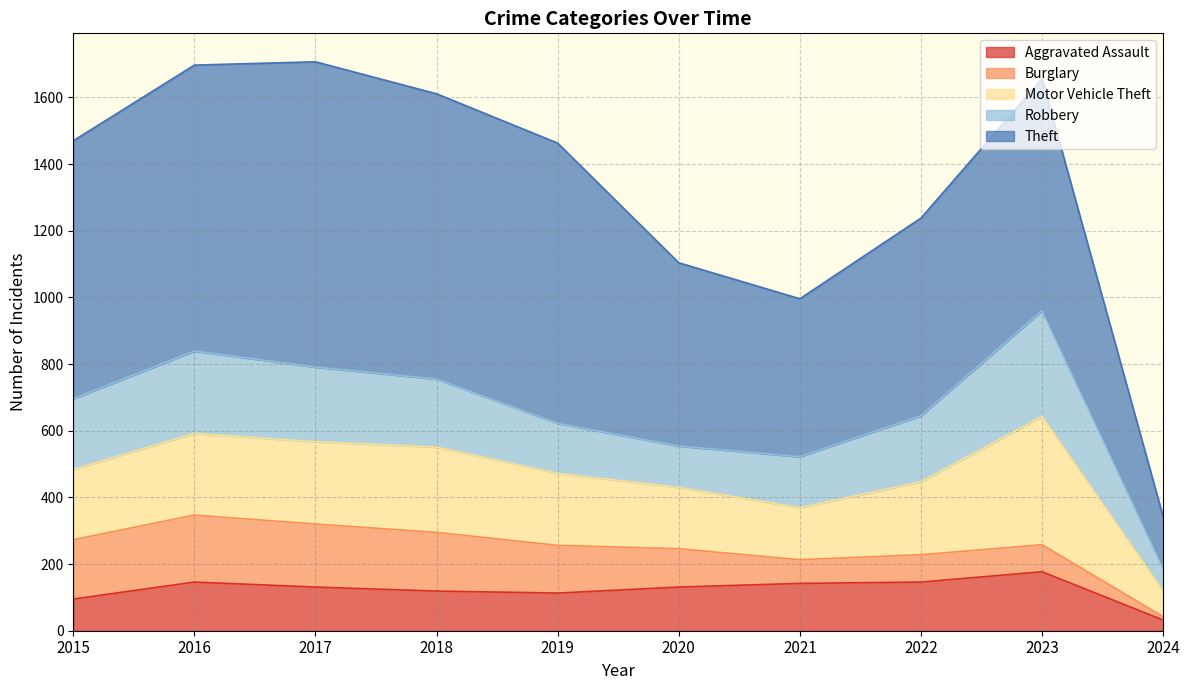

What is the spread (max minus min) of values at 2020?

435